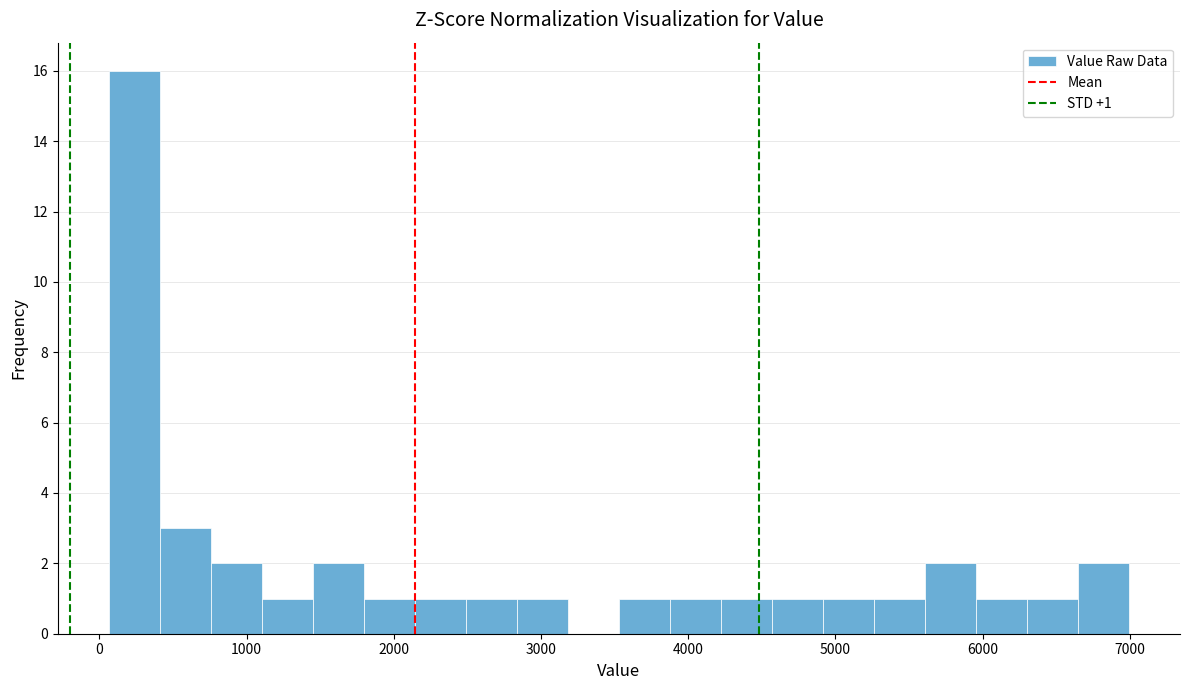

Around what value on the x-axis is the tallest bar? Give the approximate position of its centre, as read against the axis.

200